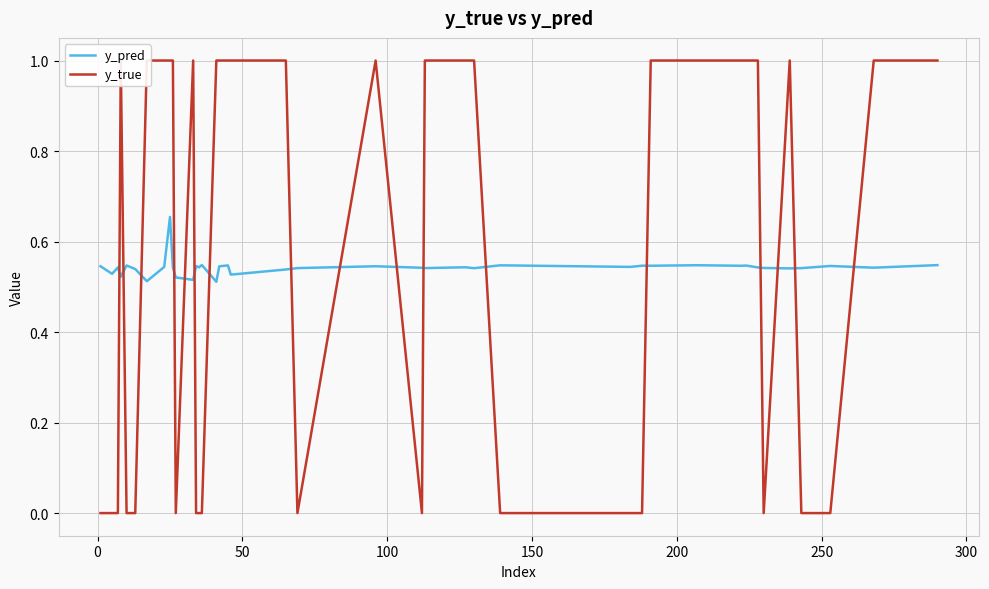

What is the total value across all series at 150?

0.5